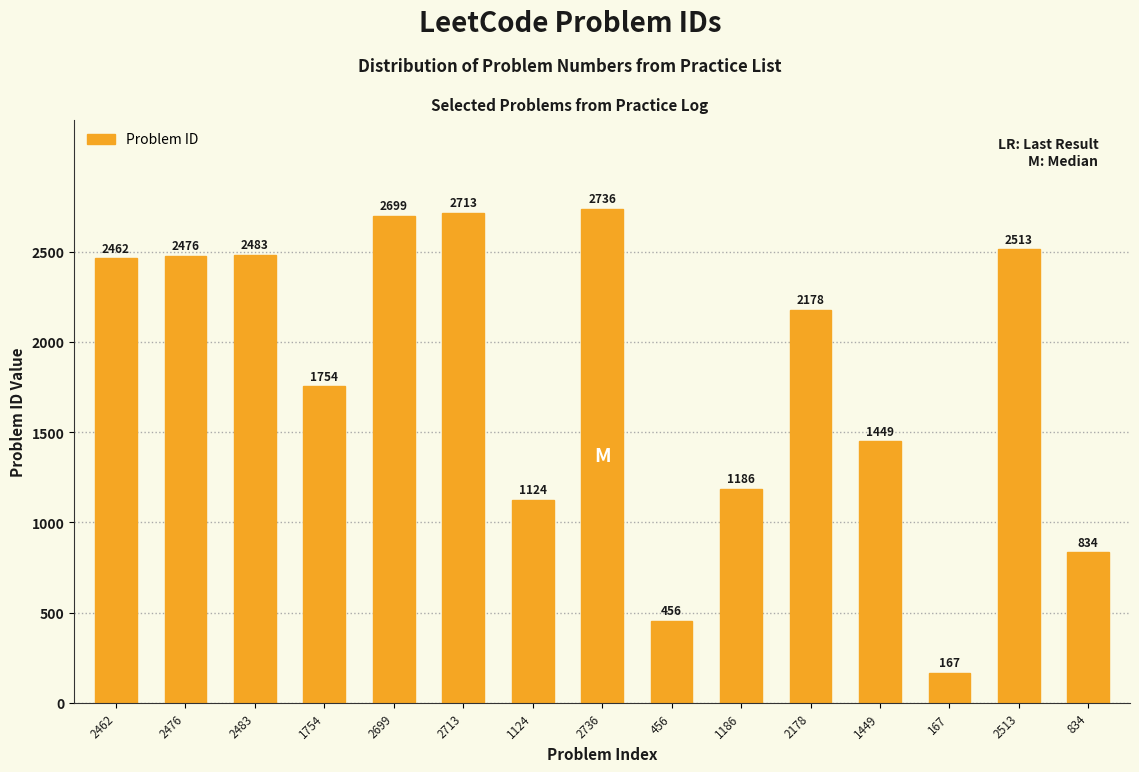

What is the average value?

1815